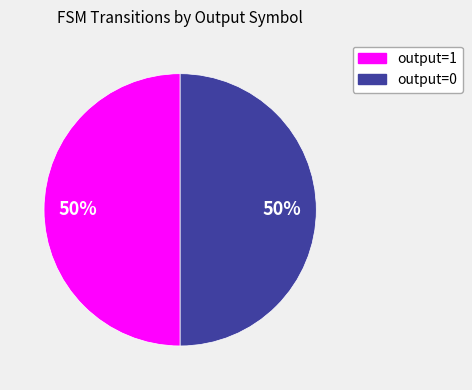

Combined, do output=1 and output=0 account for over 50%?

Yes